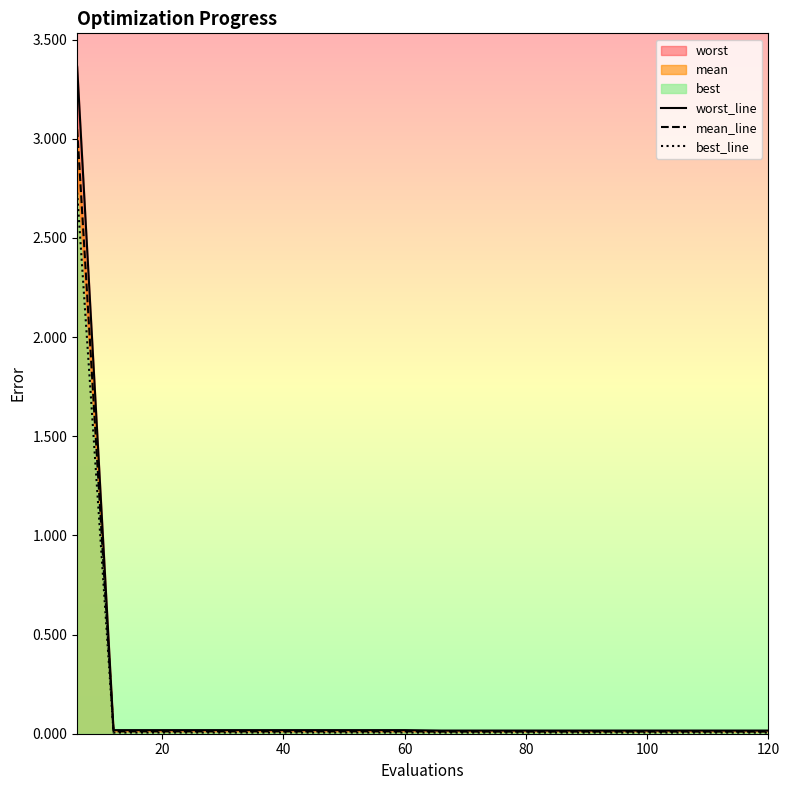

What is the difference between the maximum and second lowest values in the worst_line series?

3.3